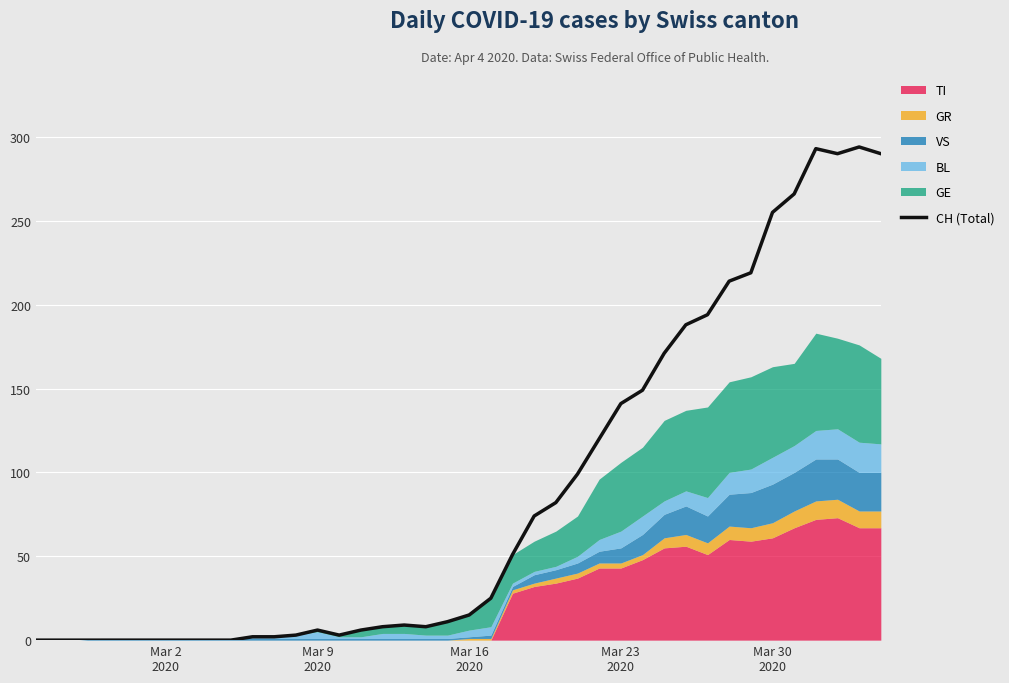

What is the sum of all values?

3488